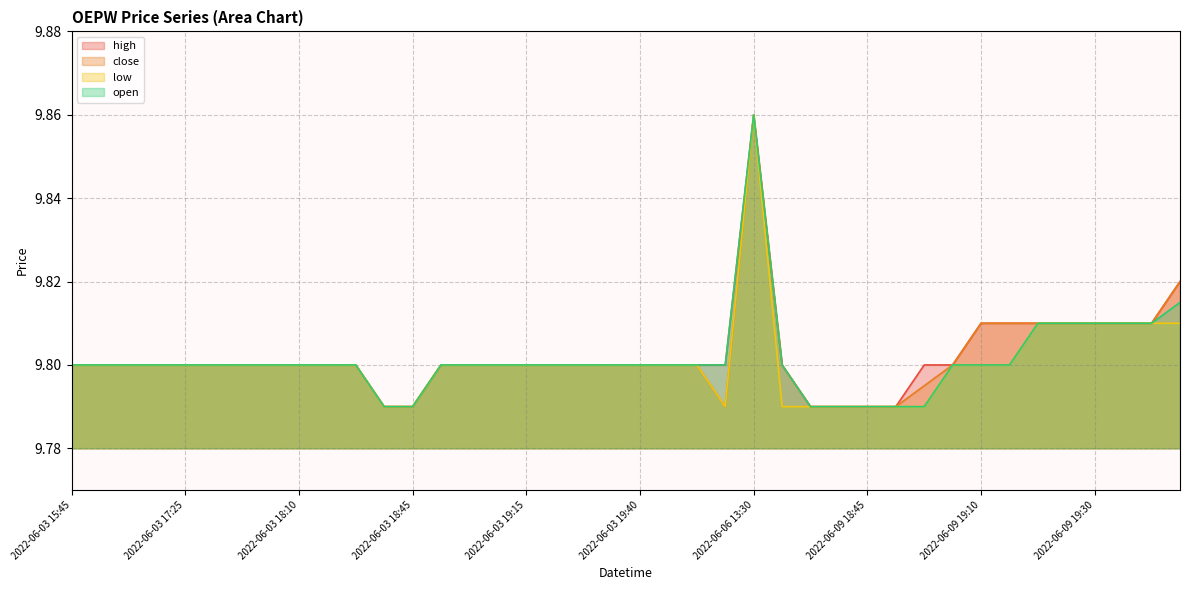

What is the value of the open point at the 23rd from the left?

9.8